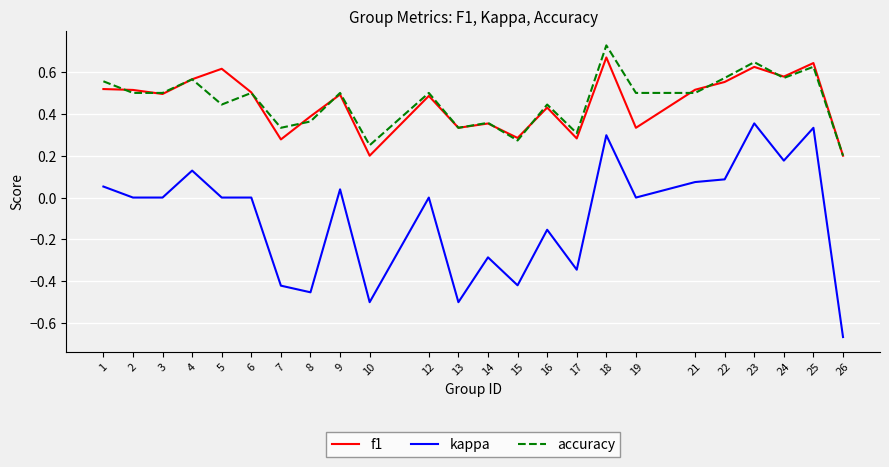

List the series in order of their peak value, lowest first.

kappa, f1, accuracy